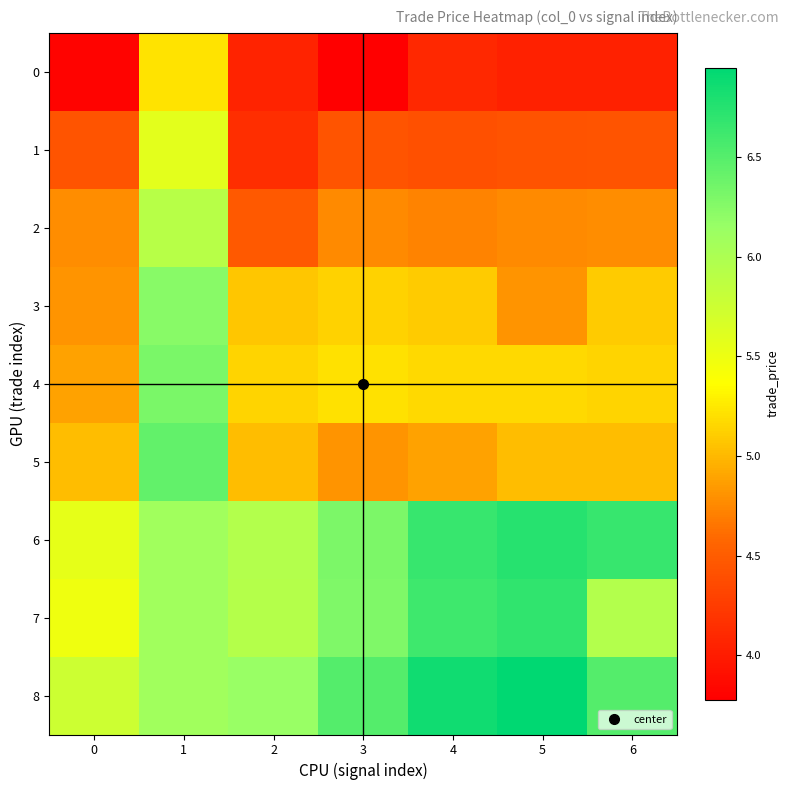

Between 3 and 5, which series saw the biggest shift?

8